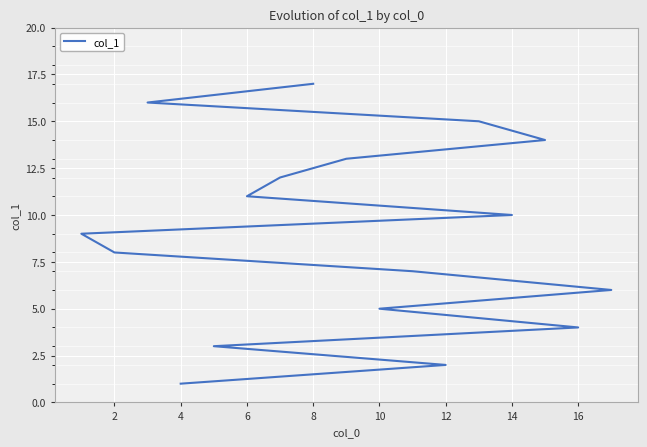

How many lines are shown in the chart?

1